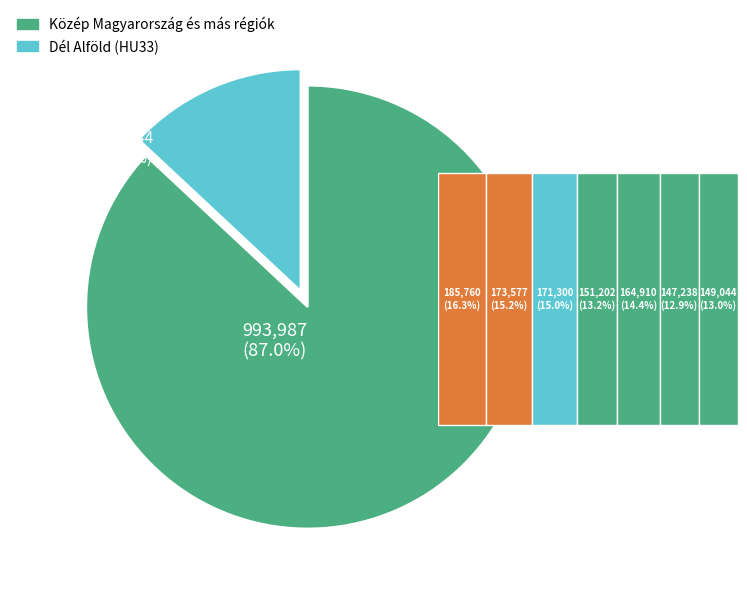

True or false: Közép Dunántúl accounts for 15% of the total.

True